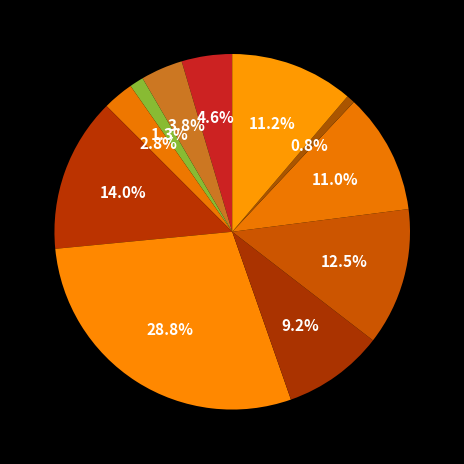

How many slices are in this pie chart?

11